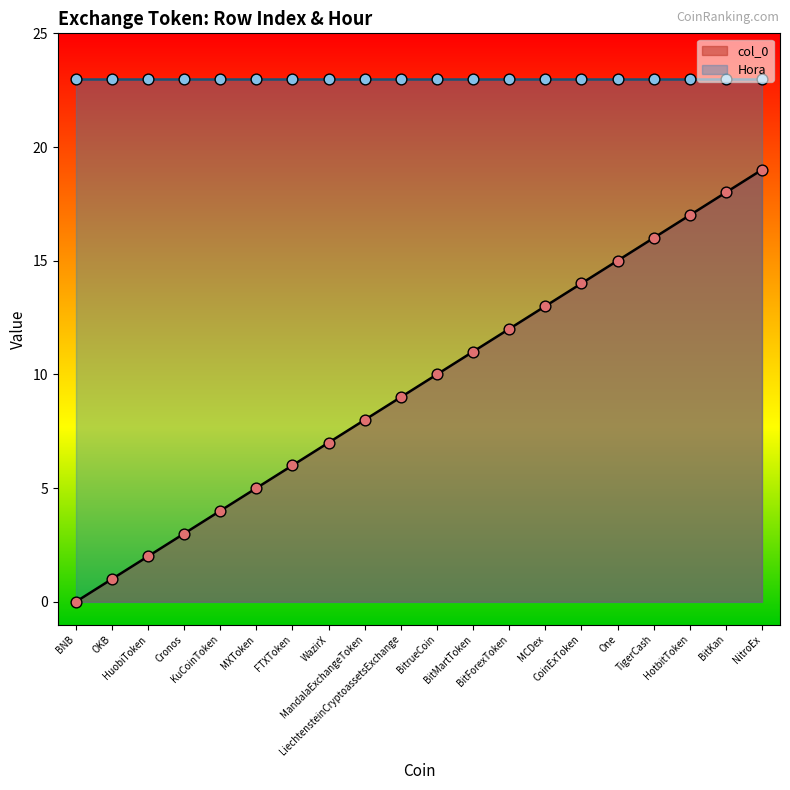

What is the change in value from HuobiToken to One?

+13